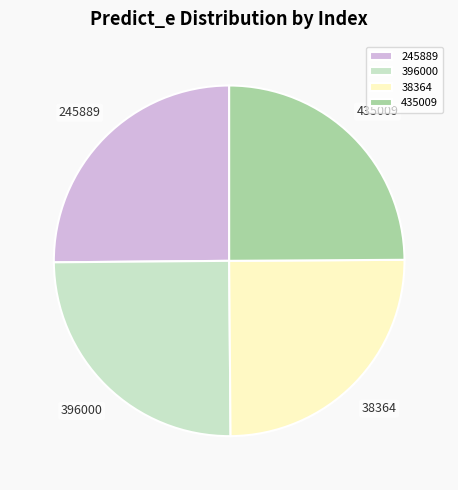

What is the ratio of the value at 38364 to the value at 245889?

1.0